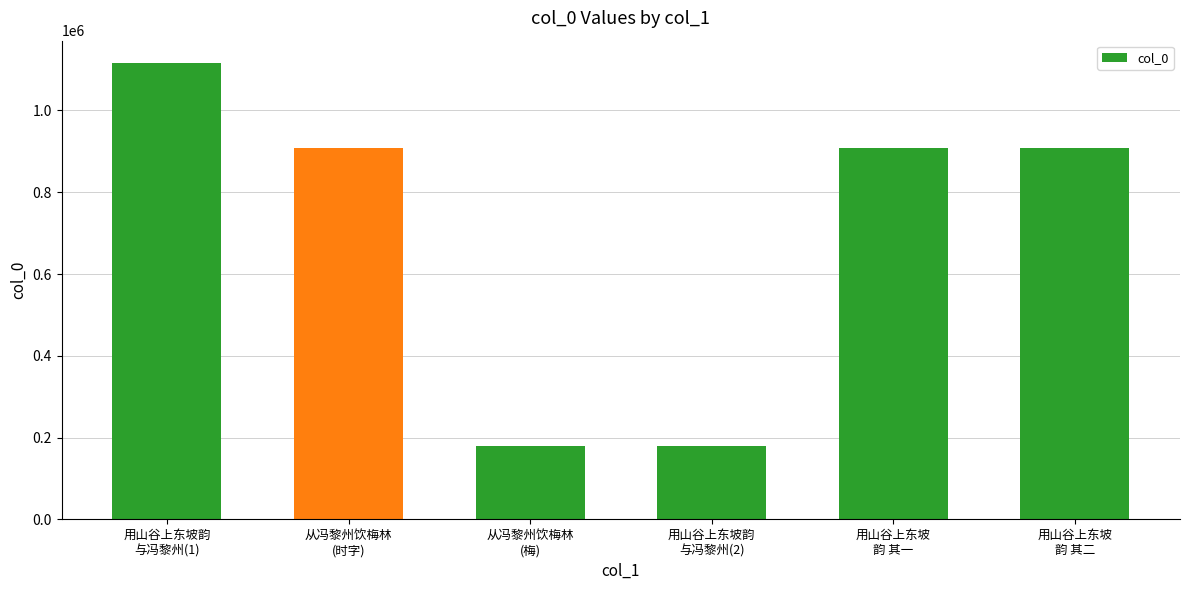

How many bars are there in total?

6